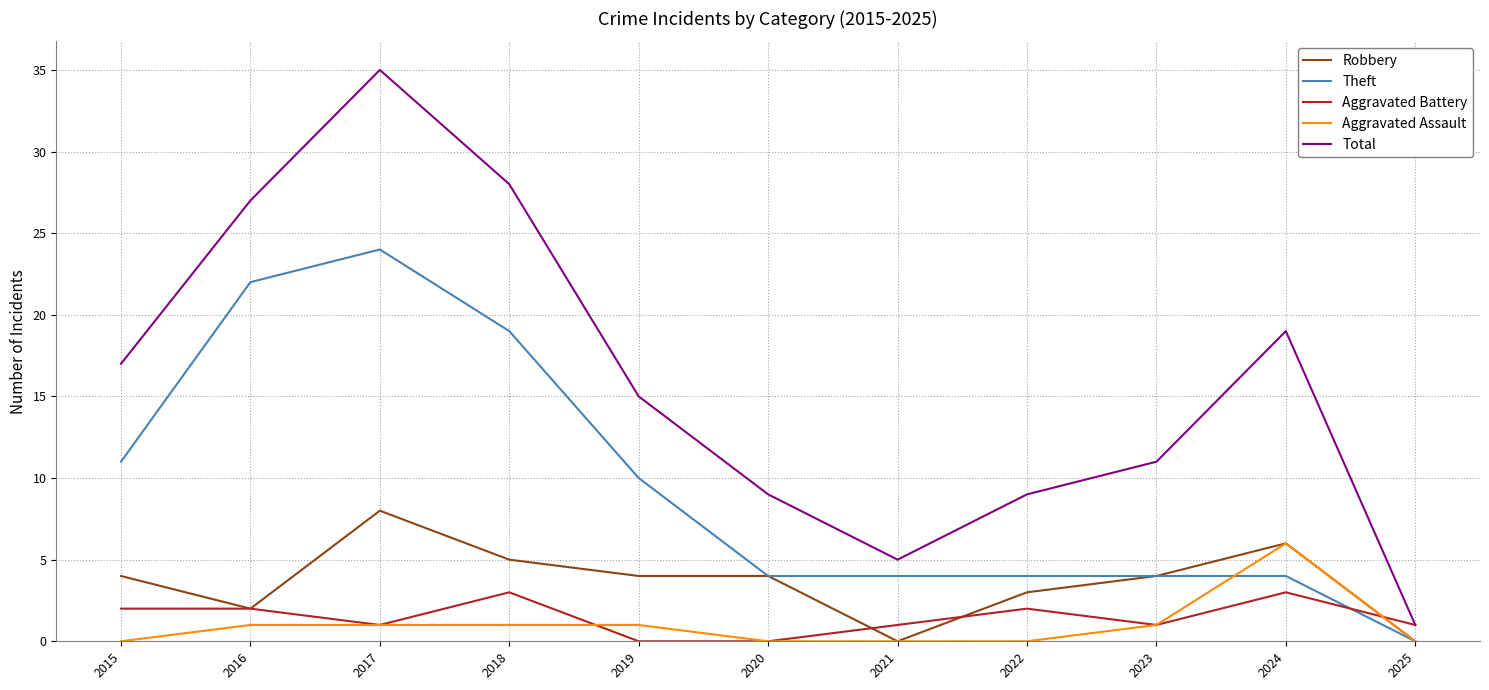

Rank the series by their maximum value, from lowest to highest.

Aggravated Battery, Aggravated Assault, Robbery, Theft, Total